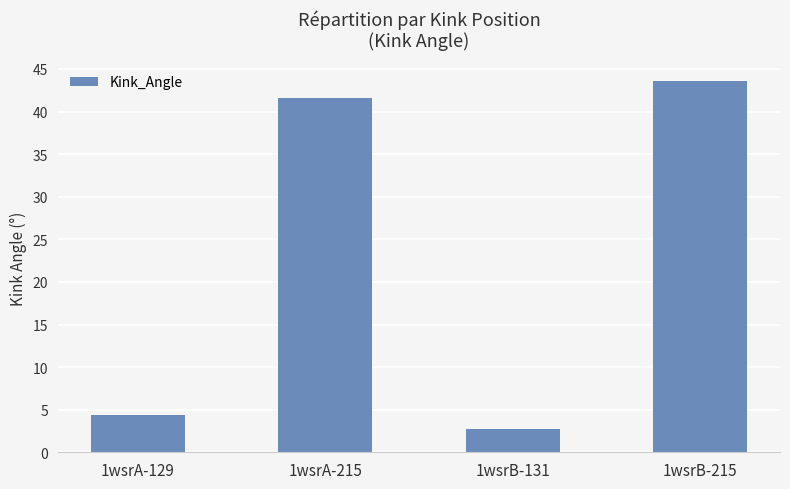

What is the difference between the values at 1wsrA-215 and 1wsrB-215?

2.0